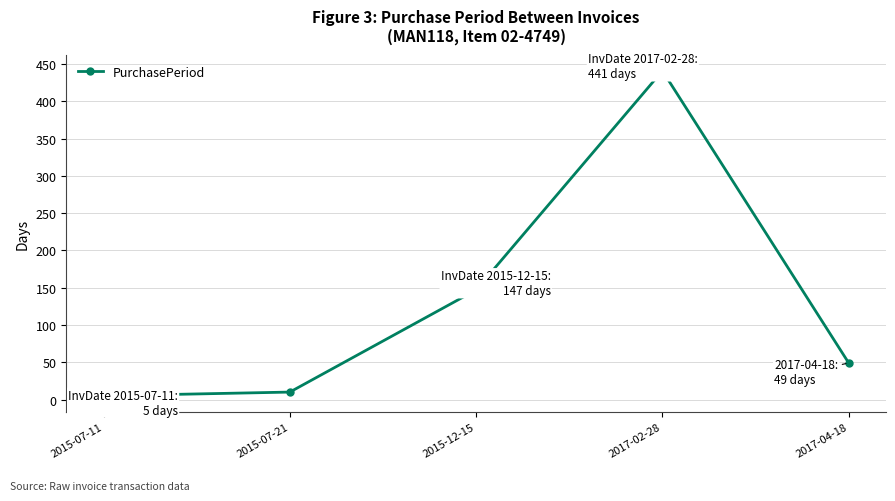

Rank the categories by value from lowest to highest.

2015-07-11, 2015-07-21, 2017-04-18, 2015-12-15, 2017-02-28